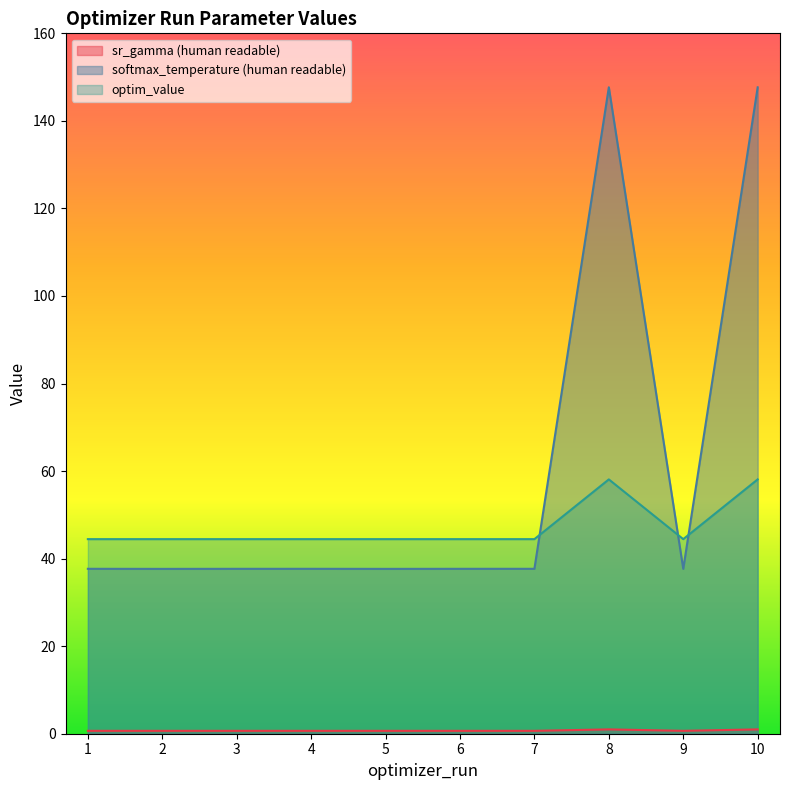

What is the change in value from 7 to 8?

+0.3